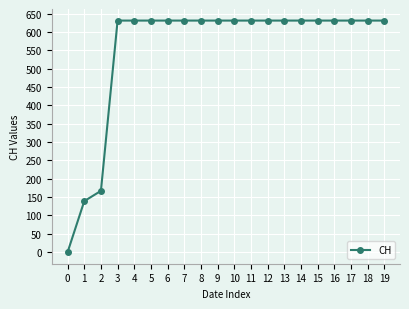

What is the average value?

552